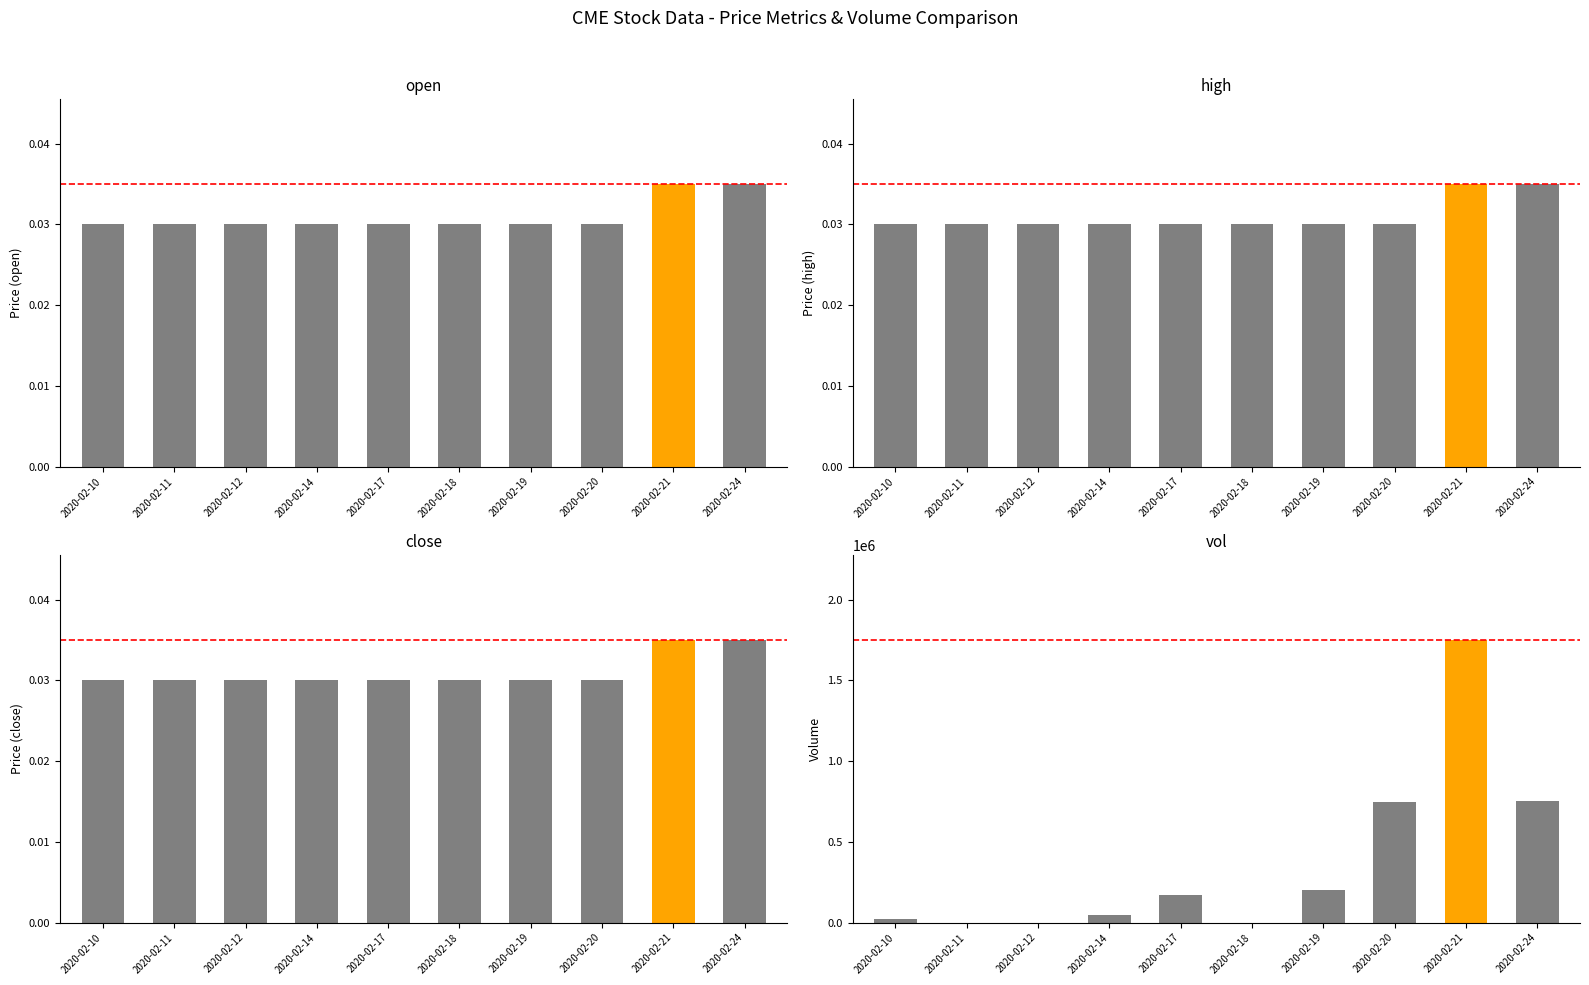

Between 2020-02-18 and 2020-02-12, which is larger?

2020-02-18